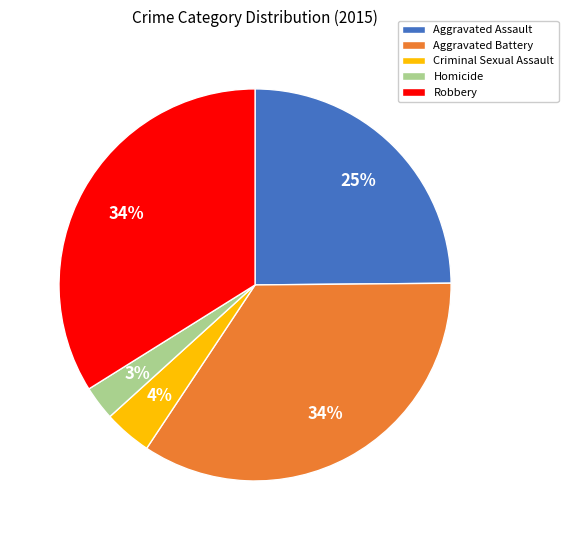

True or false: Robbery accounts for 34% of the total.

True